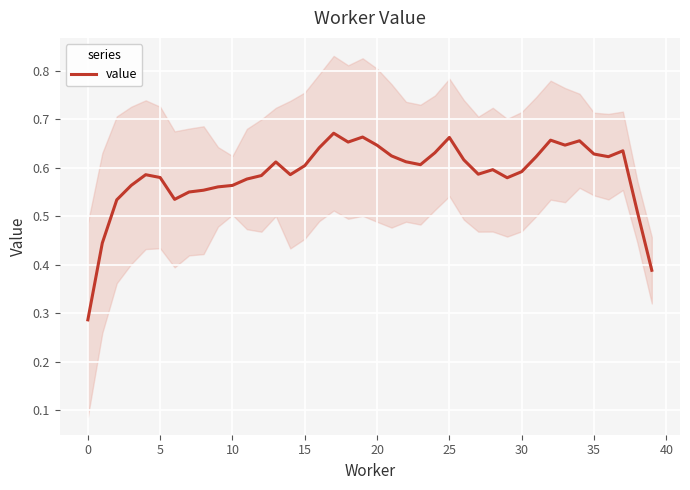

Is it true that the value at 12 is 0.6?

True